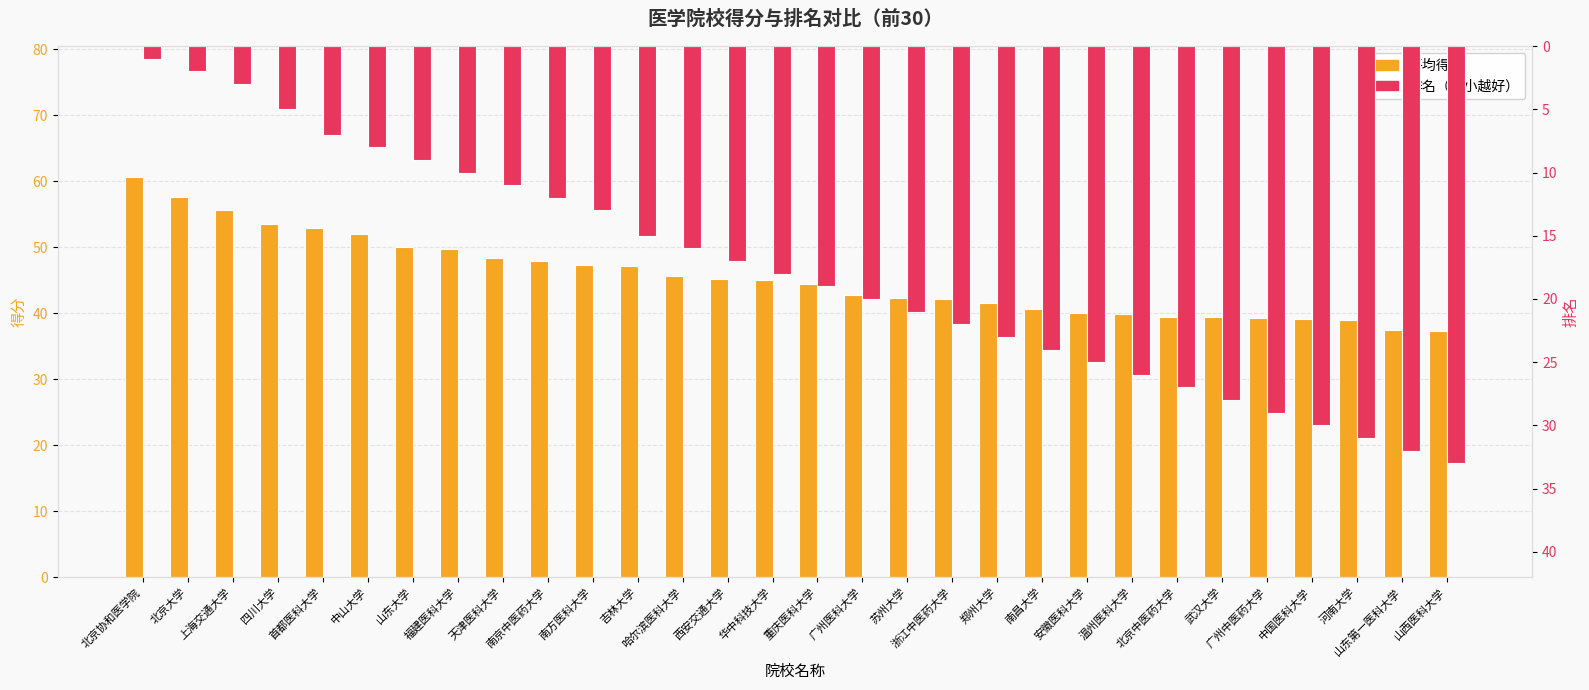

How many data points in 排名 are above 19?

14